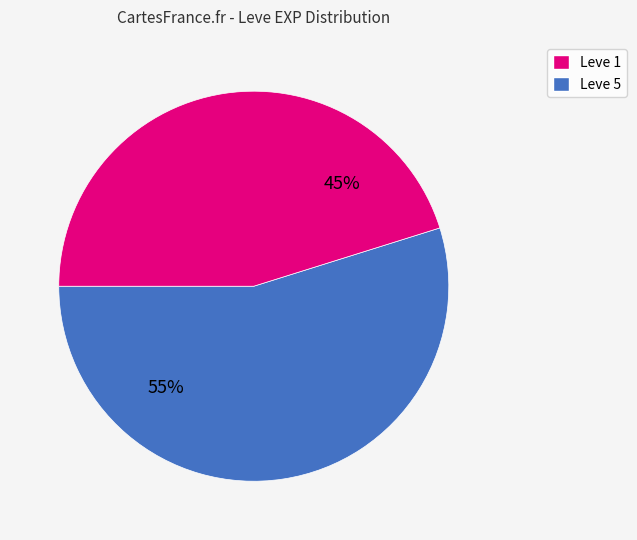

How many slices are in this pie chart?

2